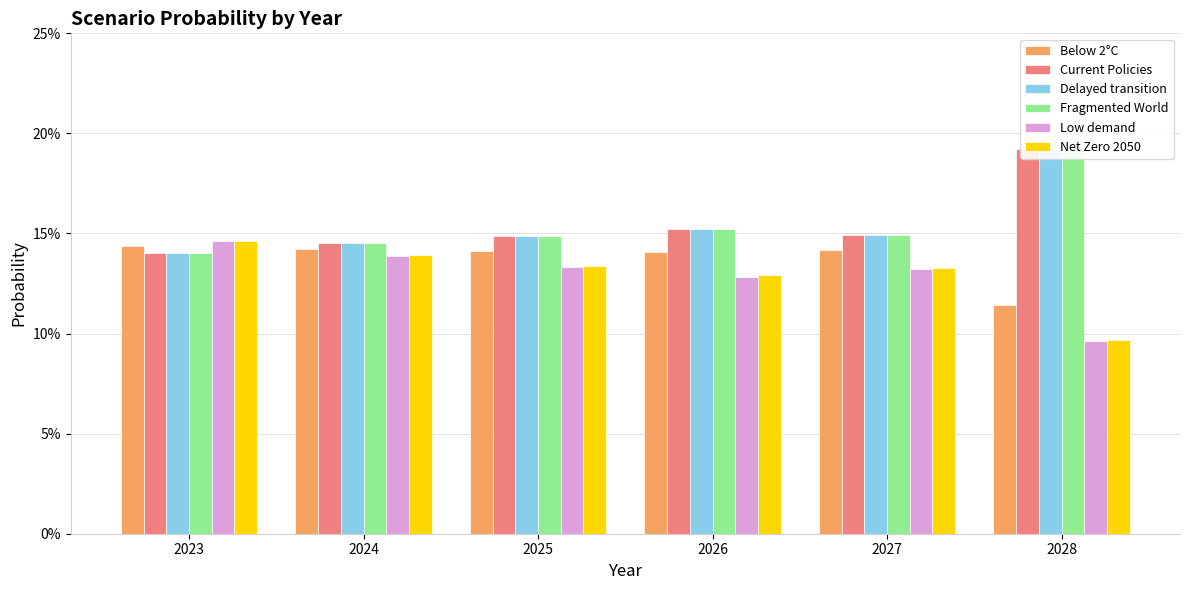

Which series changed the most between 2023 and 2025?

Low demand